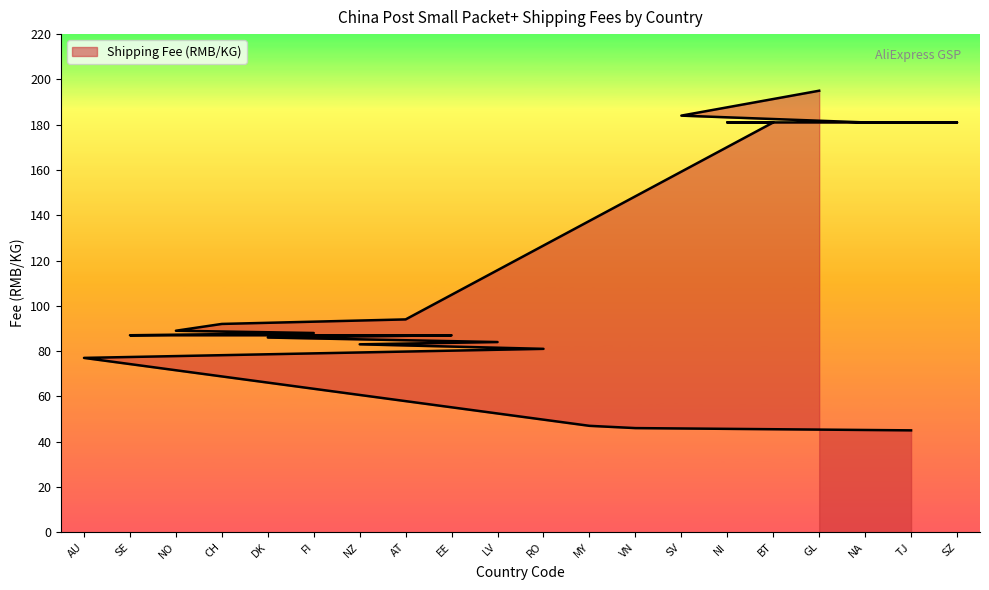

The value at AU is 136. True or false?

False